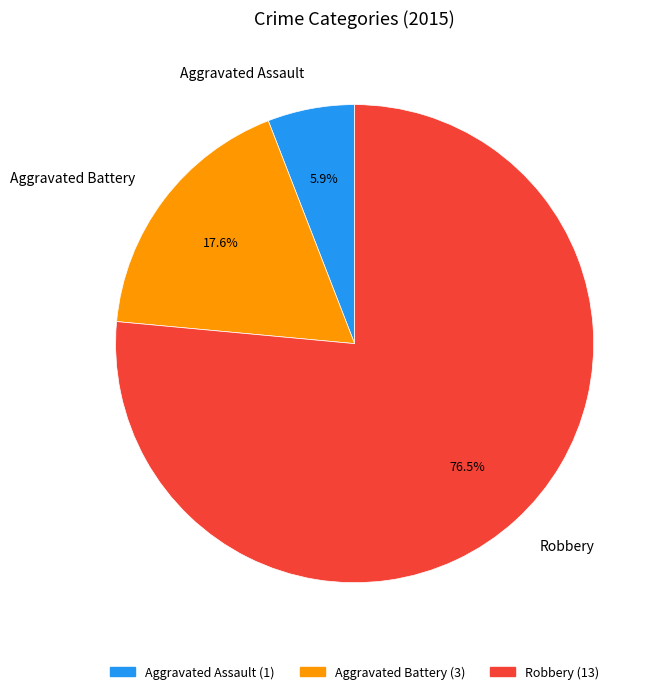

Rank the categories by value from highest to lowest.

Robbery, Aggravated Battery, Aggravated Assault